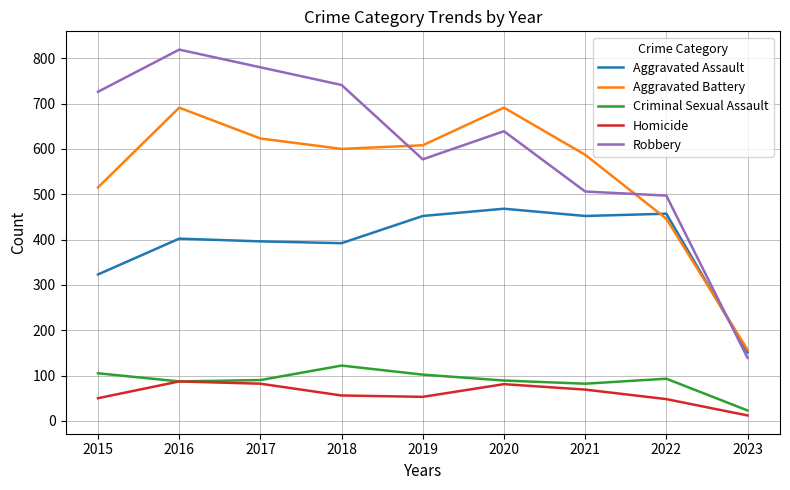

Where does the Homicide series first go above 56?

2016